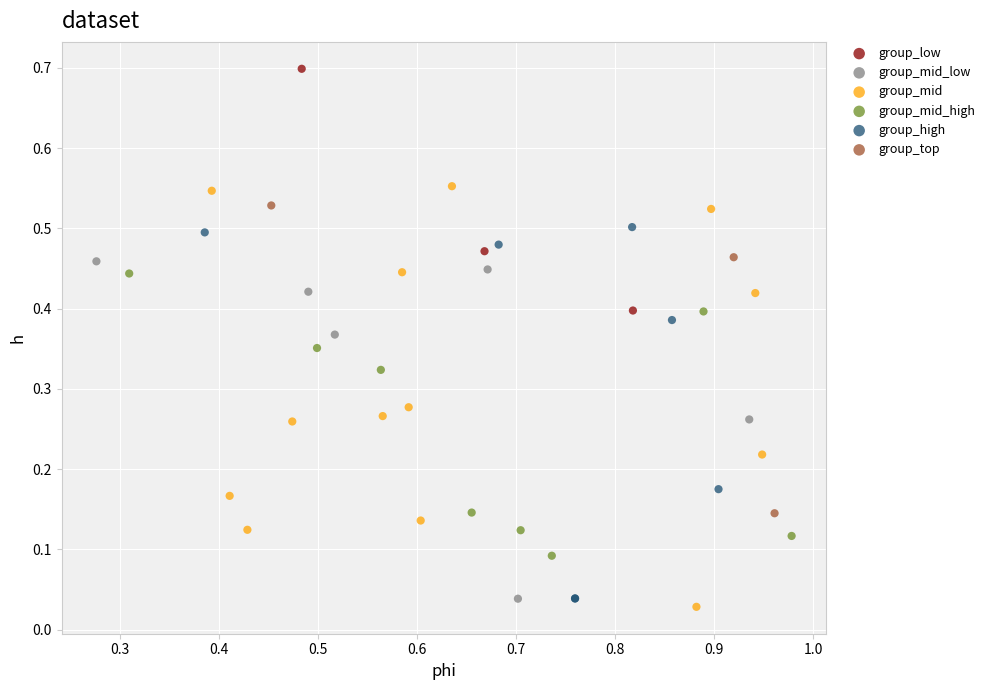

Which series contains the highest Y value?

group_low